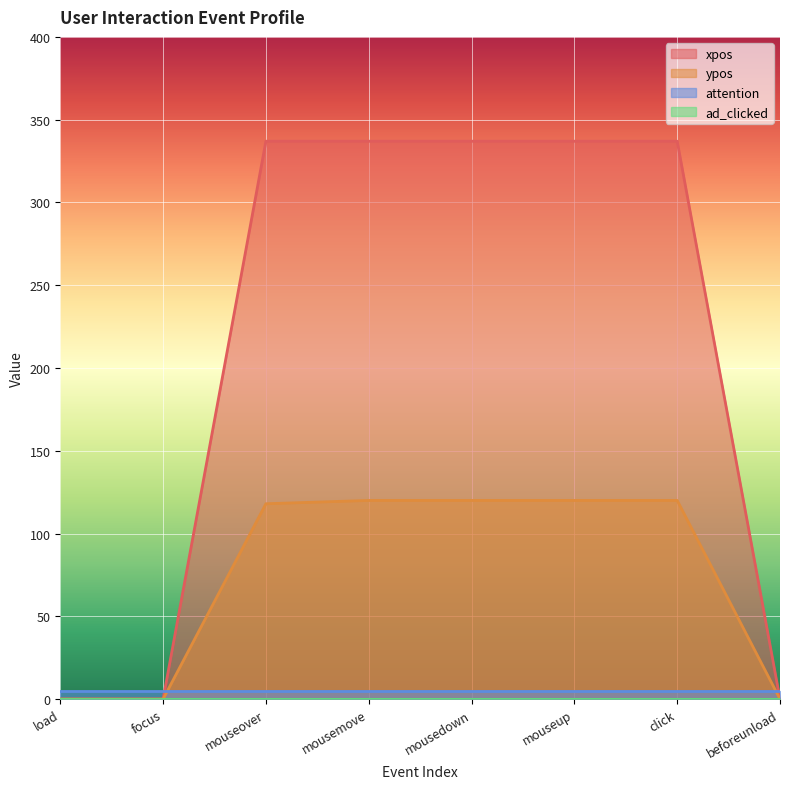

Where do ypos and attention first cross each other?

focus and mouseover